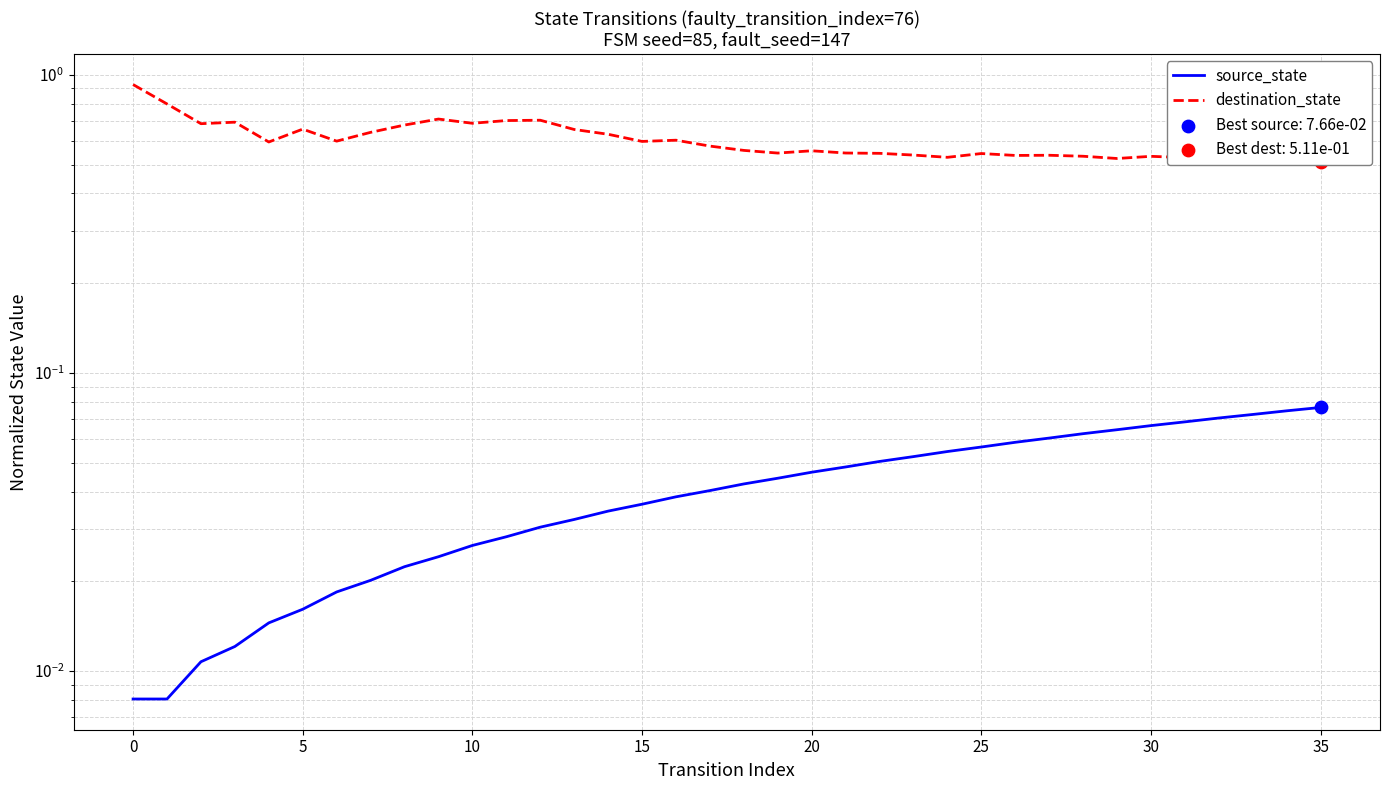

What are all the series names shown in the legend?

source_state, destination_state